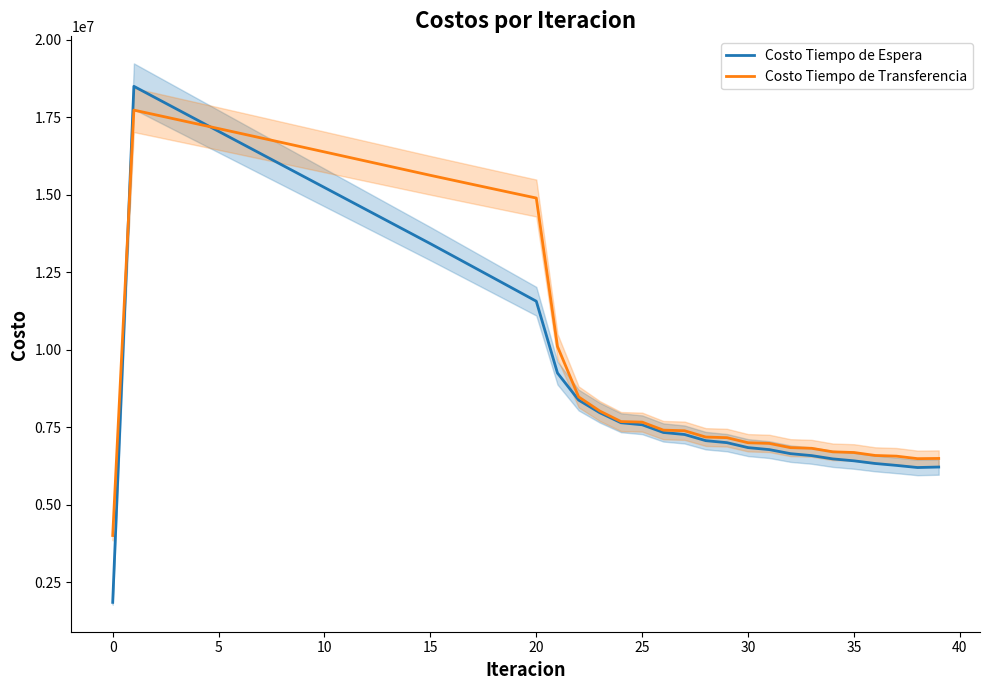

What is the maximum value shown in the chart?

18494653.0